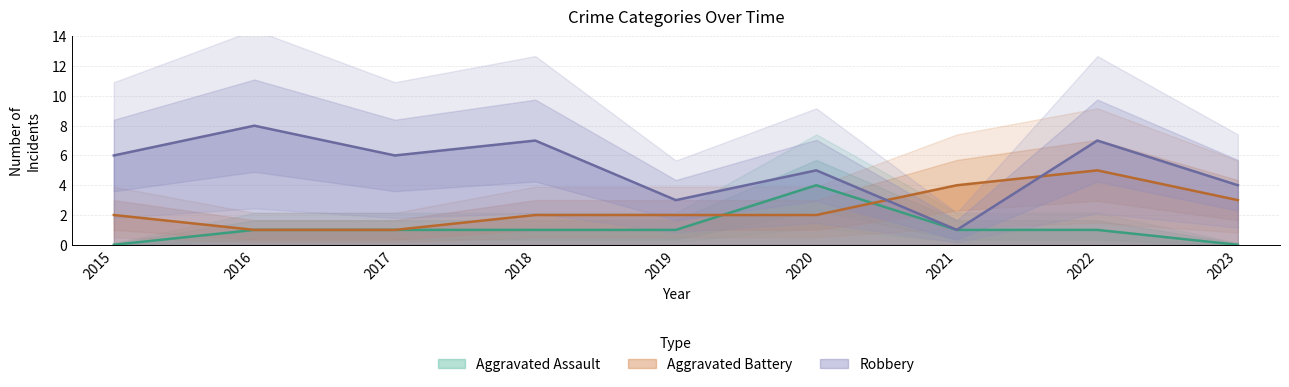

Rank the categories by Robbery value from lowest to highest.

2021, 2019, 2023, 2020, 2015, 2017, 2018, 2022, 2016